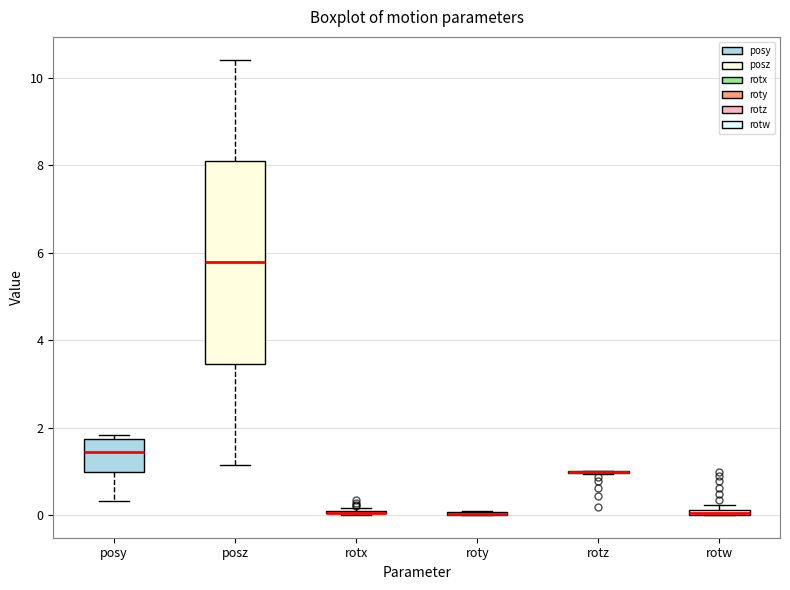

Where does the upper whisker of the box for posz end on the y-axis? The values are not printed on the chart, so give them approximately, as read against the axis.

10.4